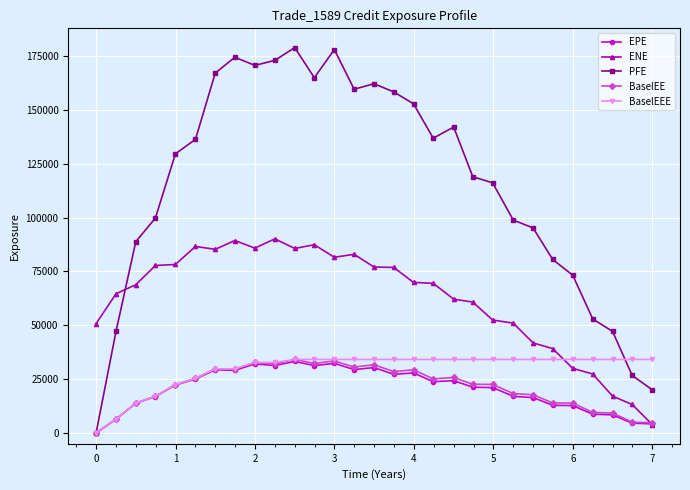

At how many categories does at least one series exceed 132921?

14